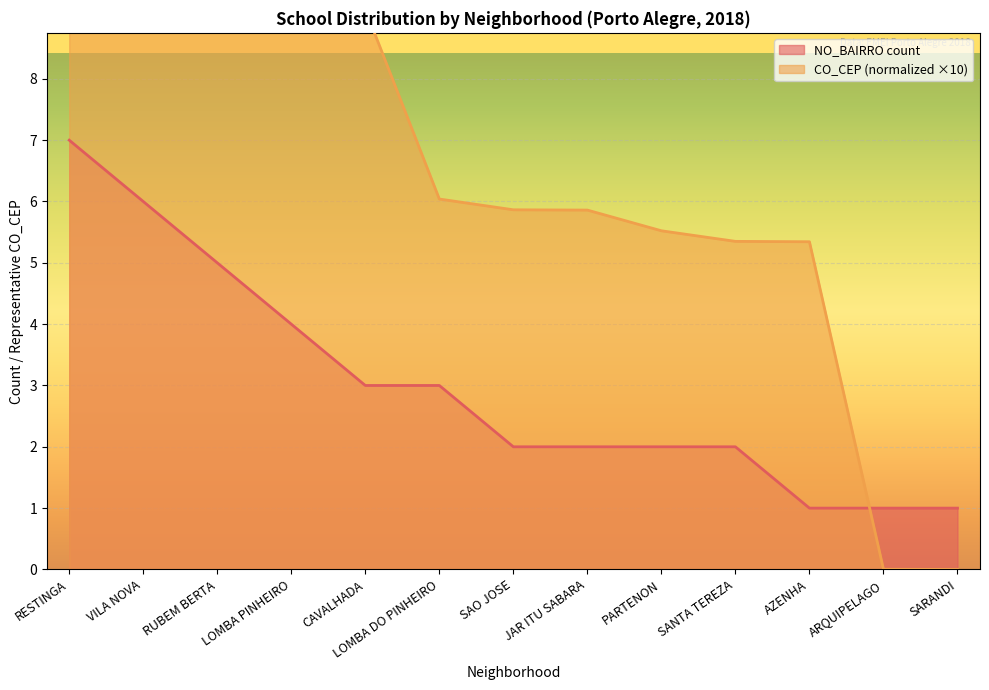

What is the label of the 10th point from the left?

SANTA TEREZA